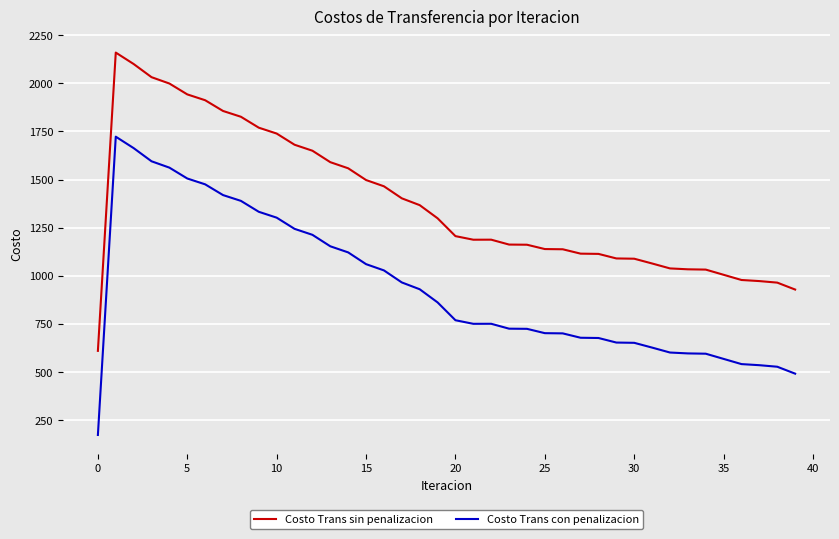

True or false: Costo Trans sin penalizacion and Costo Trans con penalizacion intersect in this chart.

False